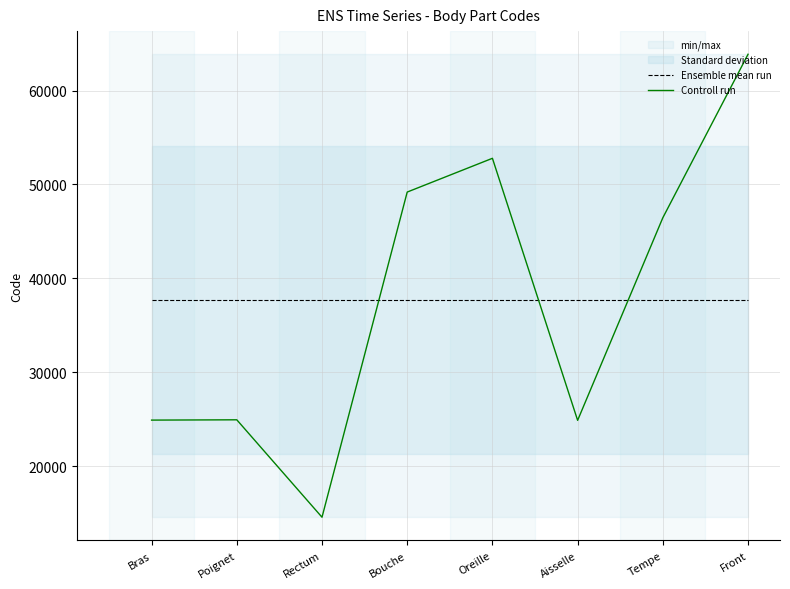

What is the label of the 7th point from the left?

Tempe